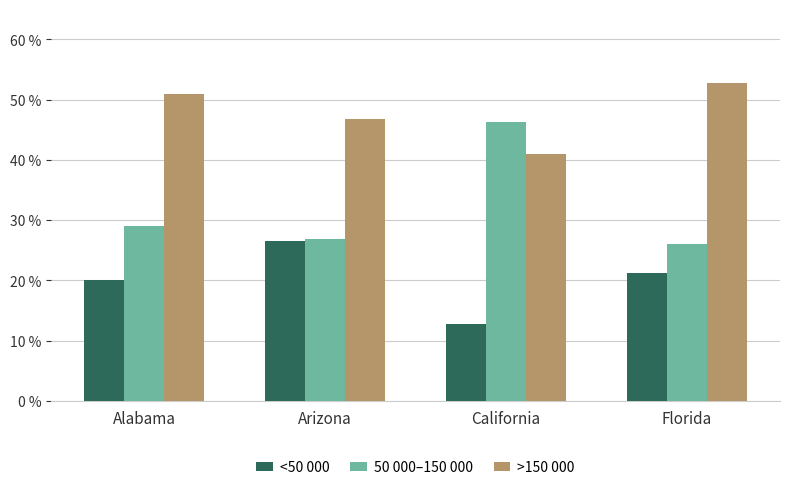

Read the 50 000–150 000 value at Arizona.

26.8